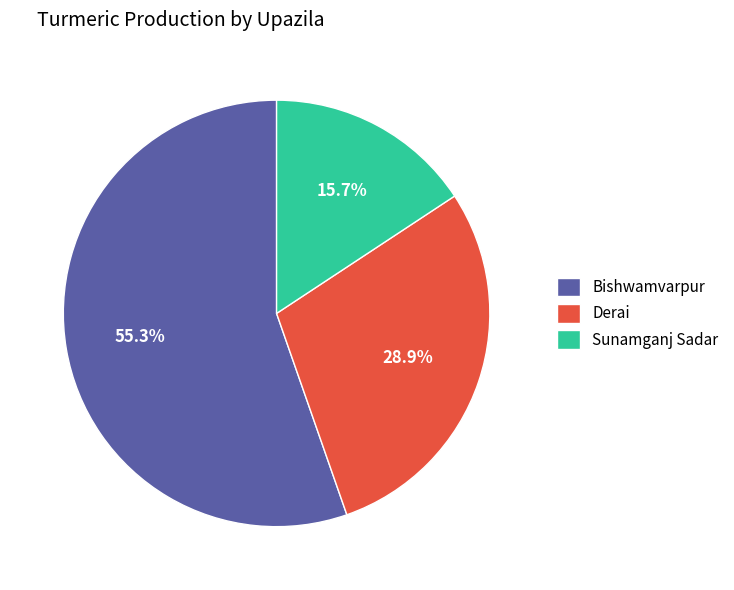

What is the total percentage of Bishwamvarpur and Sunamganj Sadar?

71.1%